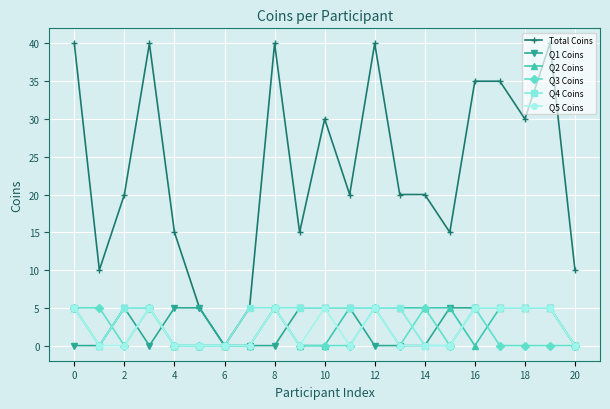

Which series has the largest range (max minus min)?

Total Coins